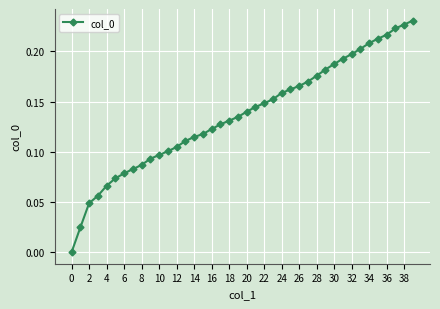

True or false: the data shows 0.0 at 4.

False